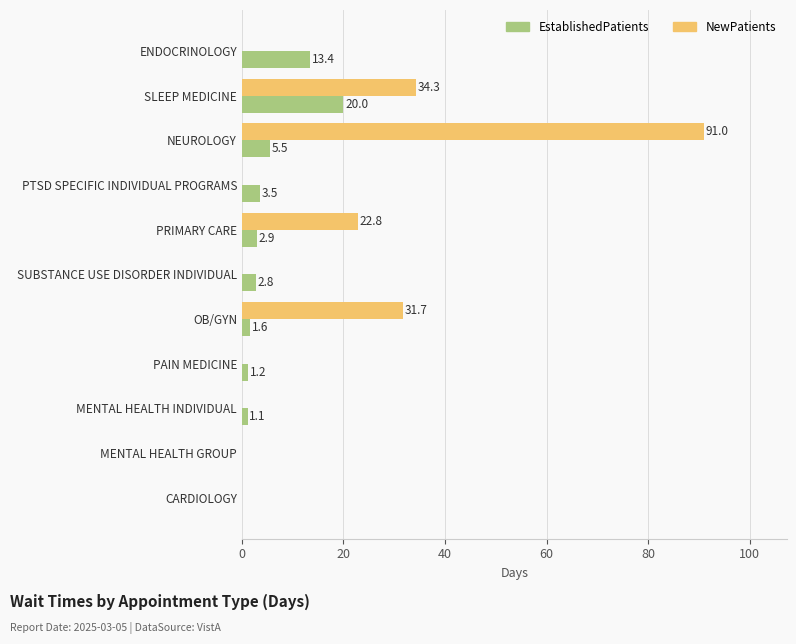

What is the greatest value displayed?

91.0